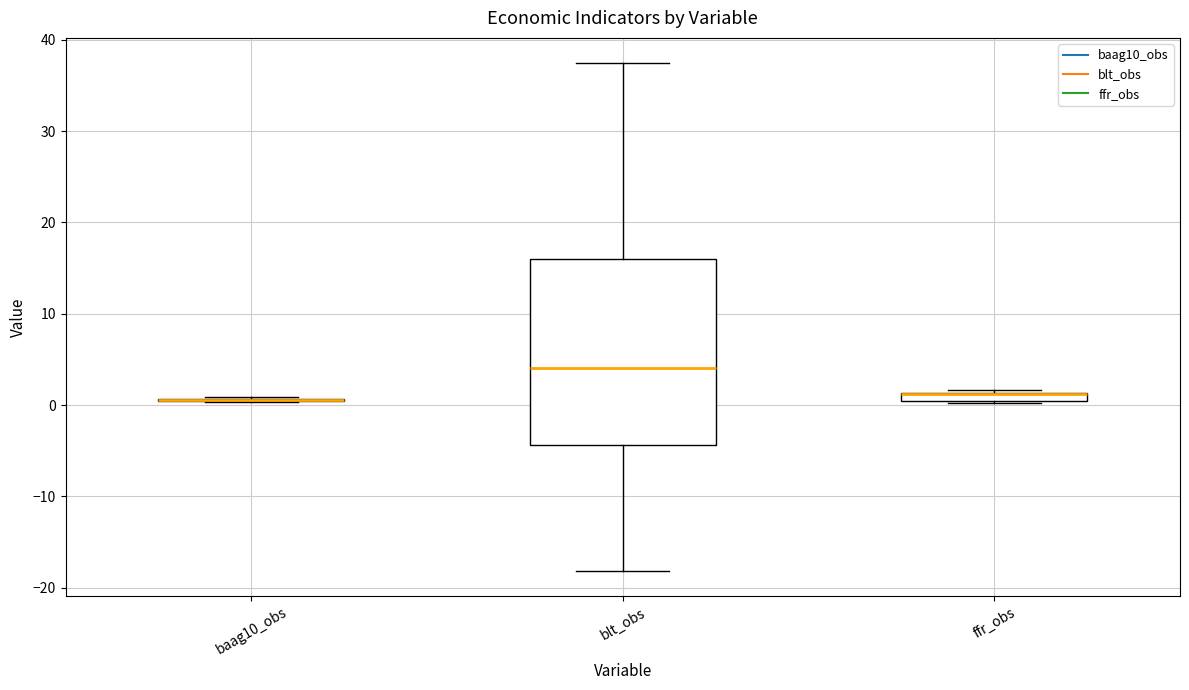

Which box is the tallest, from its lower edge to its upper edge?

blt_obs